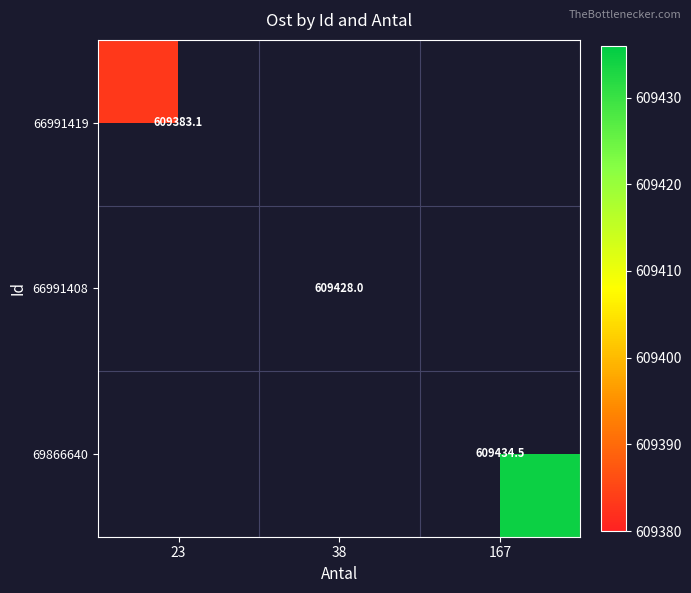

Which has a higher value, 38 or 167?

167